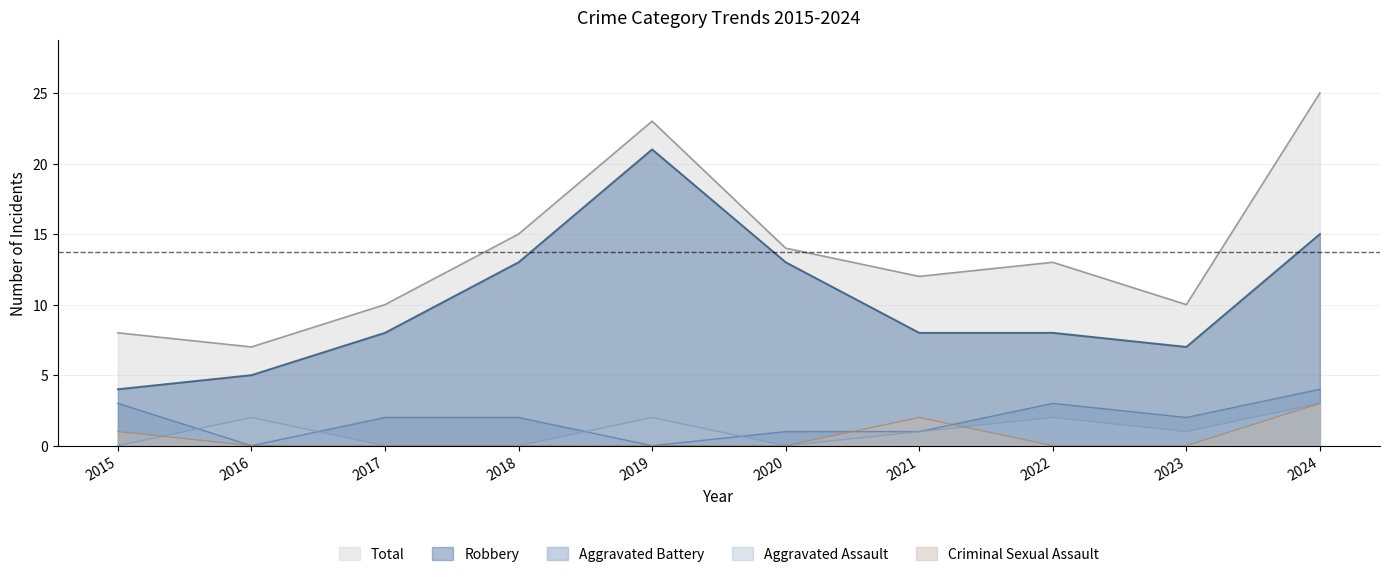

Which series has the largest range (max minus min)?

Total